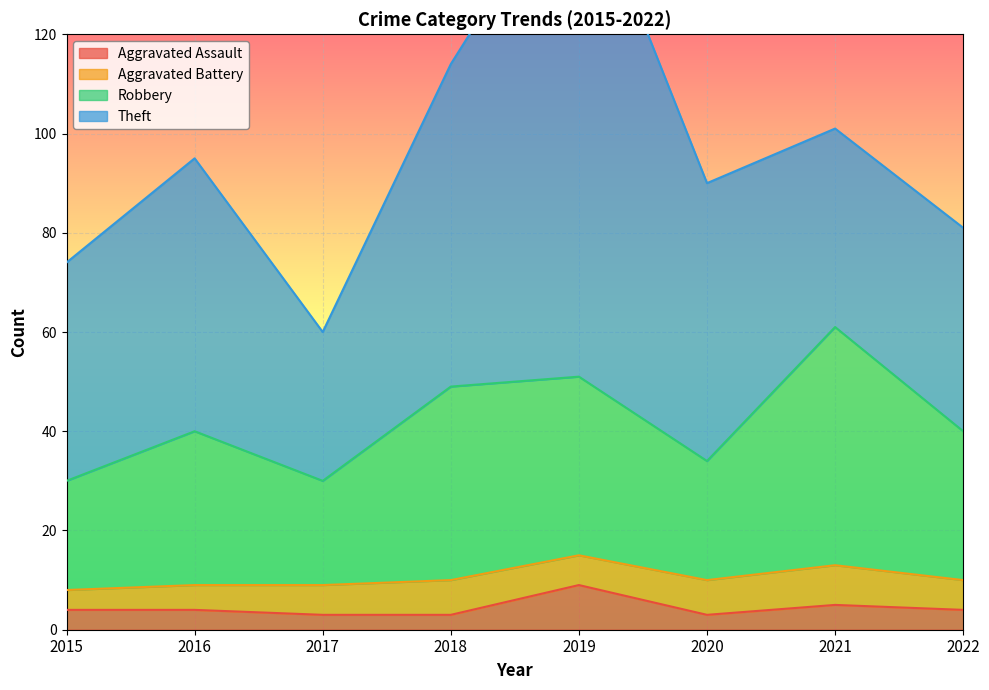

At which label does Aggravated Assault first exceed 4?

2019